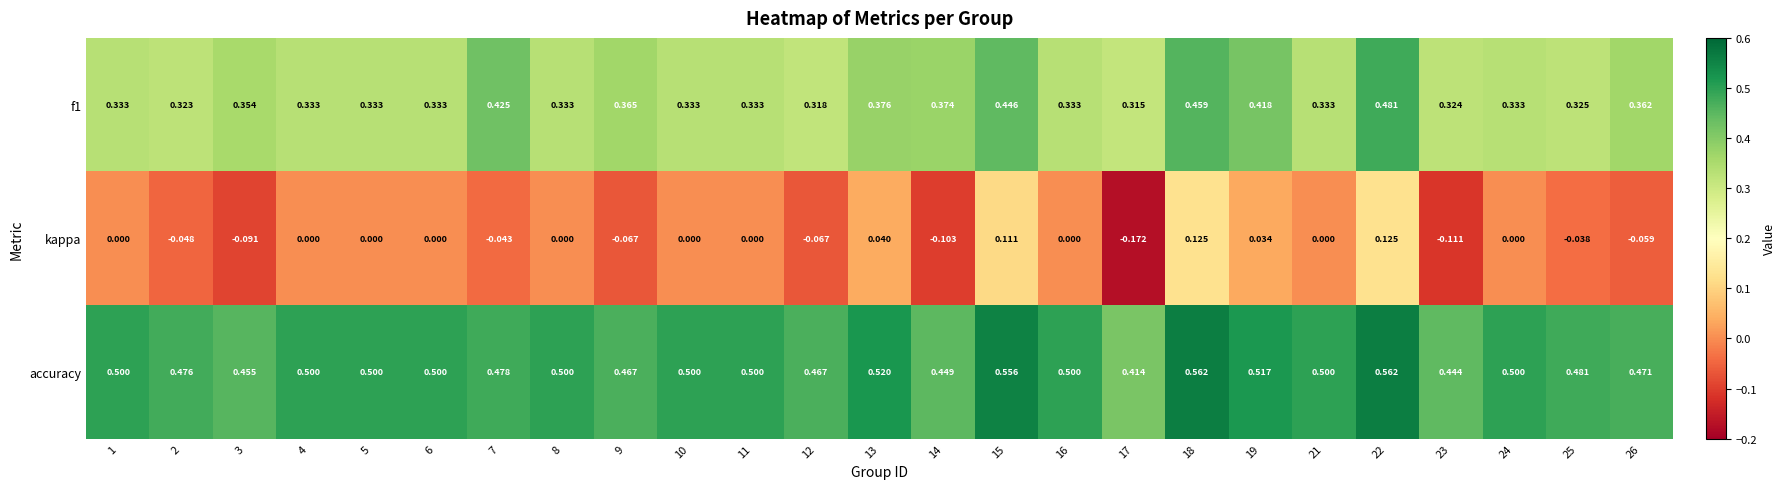

Which series has the largest total across all categories?

accuracy